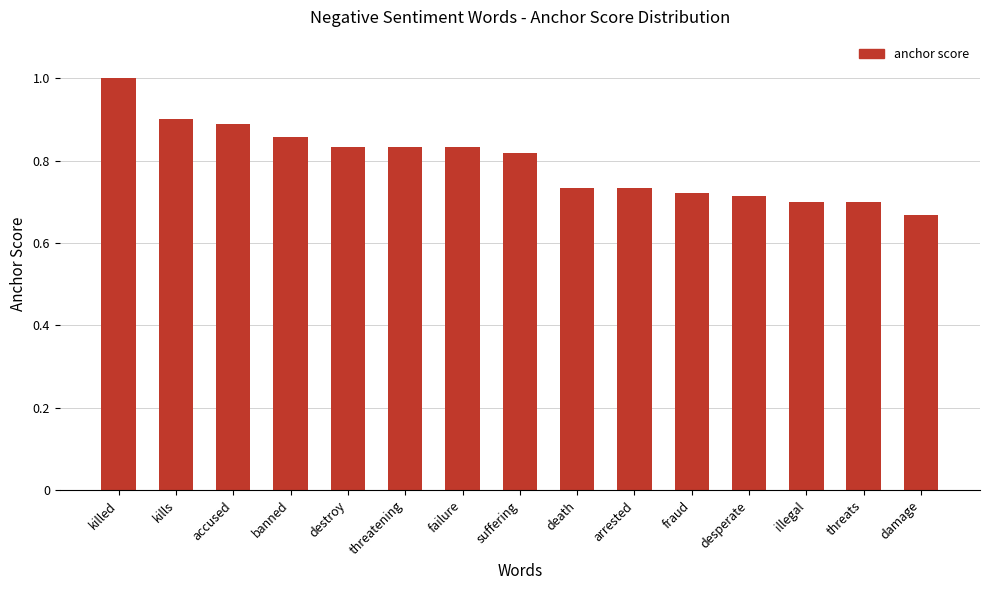

What is the label of the 9th bar from the right?

failure